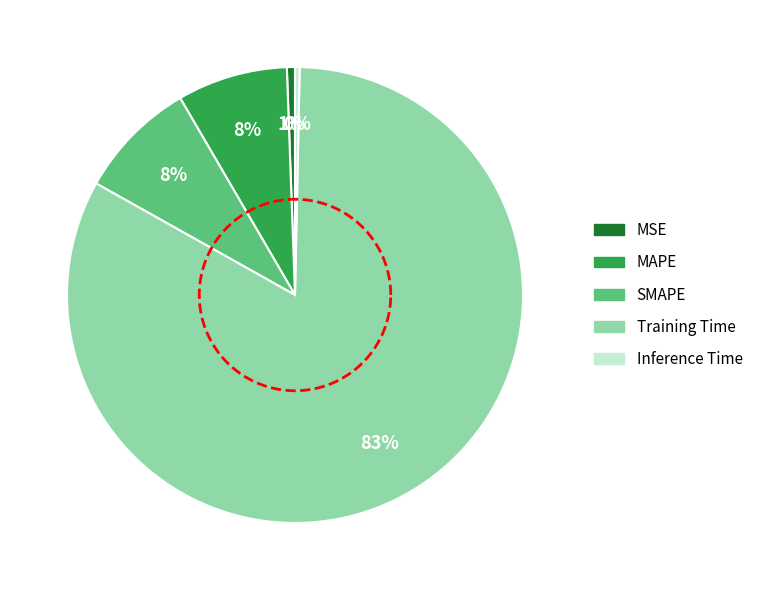

To the nearest percent, what is the combined percentage of MSE and Training Time?

83%